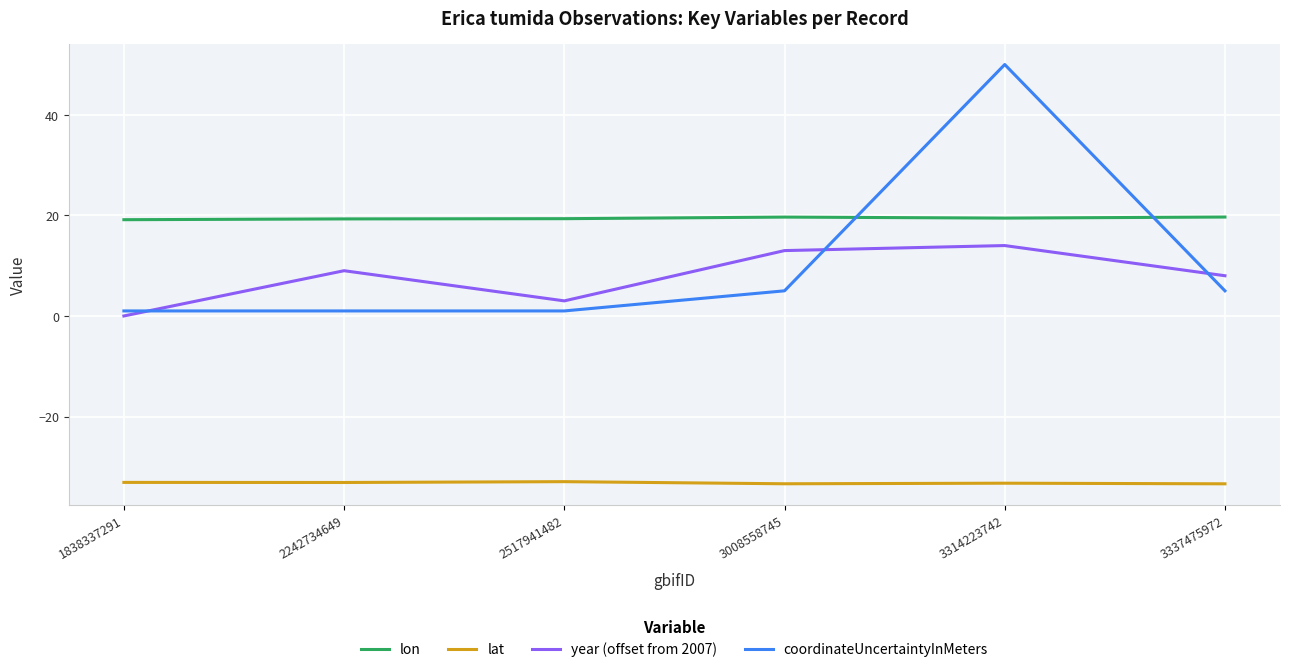

What is the smallest value displayed?

-33.4